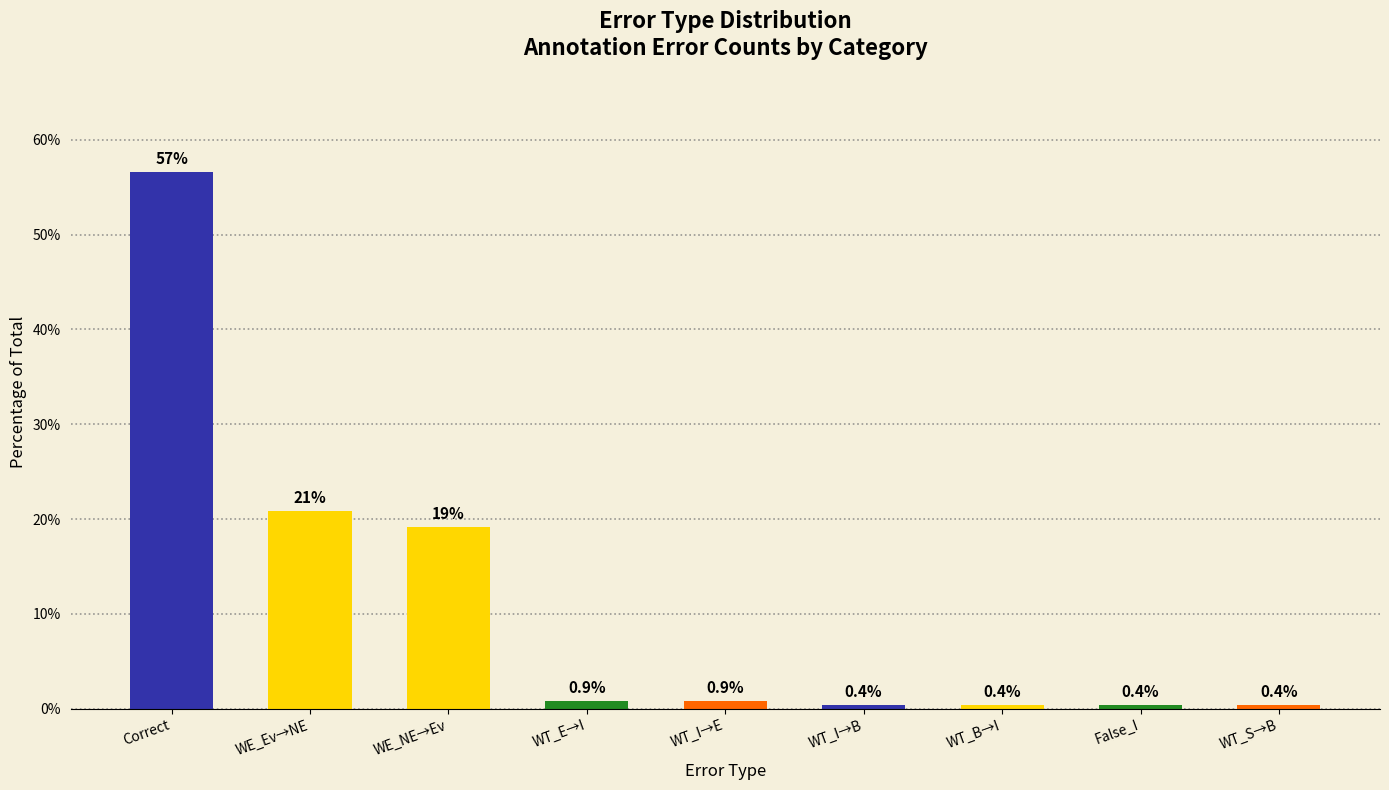

What is the average value?

11.1